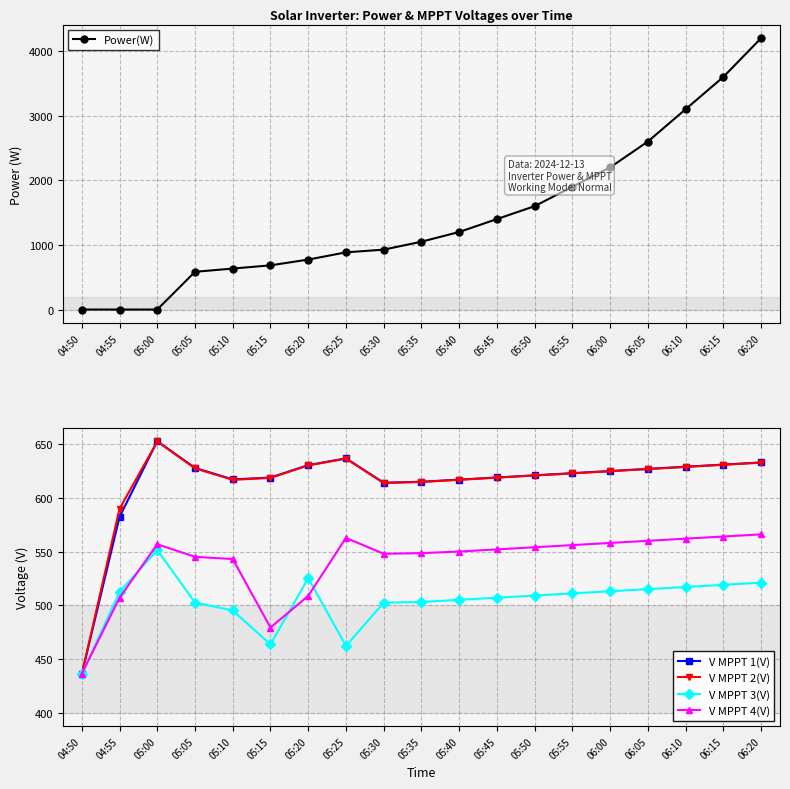

At which label does V MPPT 2(V) reach its peak?

05:00